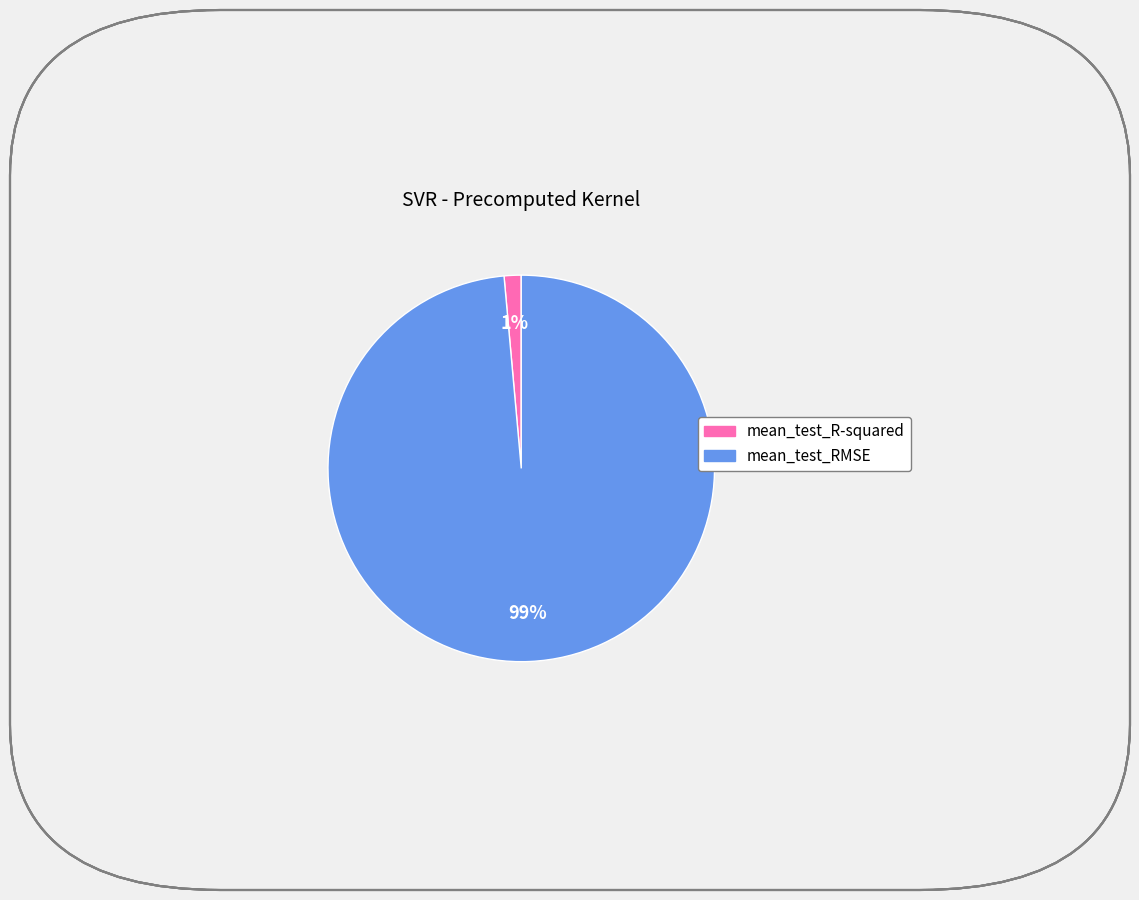

Which category accounts for the majority?

mean_test_RMSE